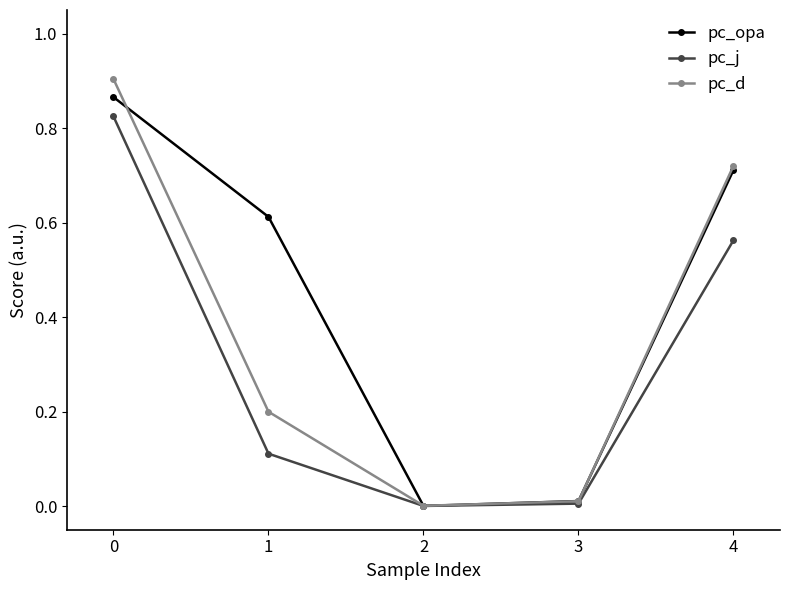

The value of pc_opa at 1 is 1.0. True or false?

False